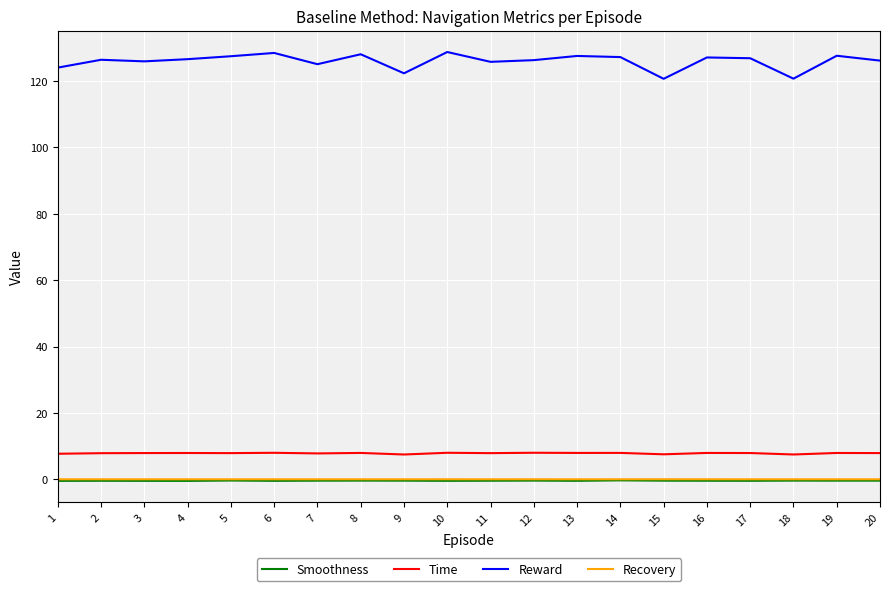

Which series has the largest total across all categories?

Reward